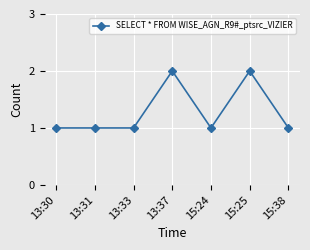

What is the difference between the maximum and minimum values?

1